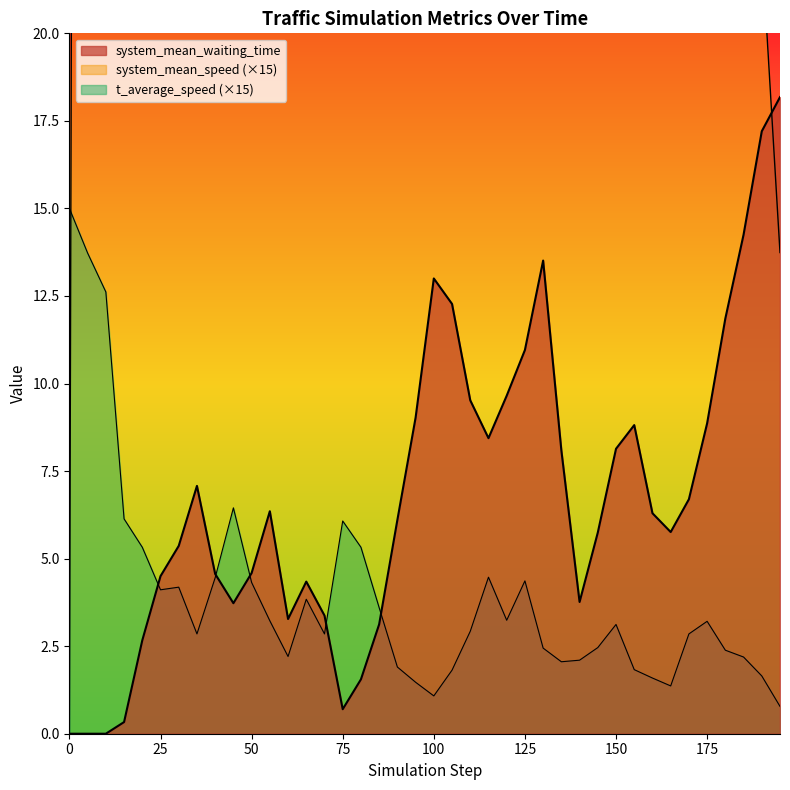

Where is the first local maximum for system_mean_waiting_time?

35